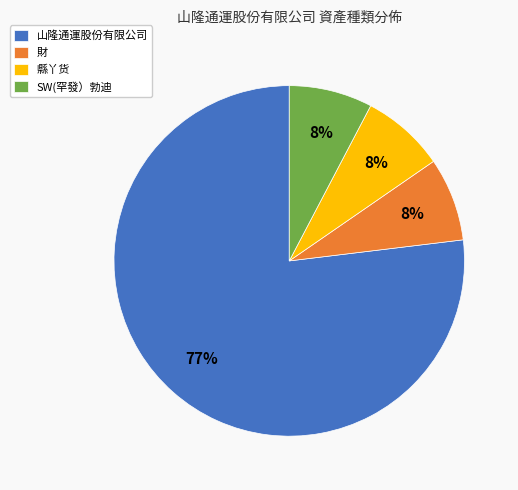

What is the largest slice in the pie chart?

山隆通運股份有限公司